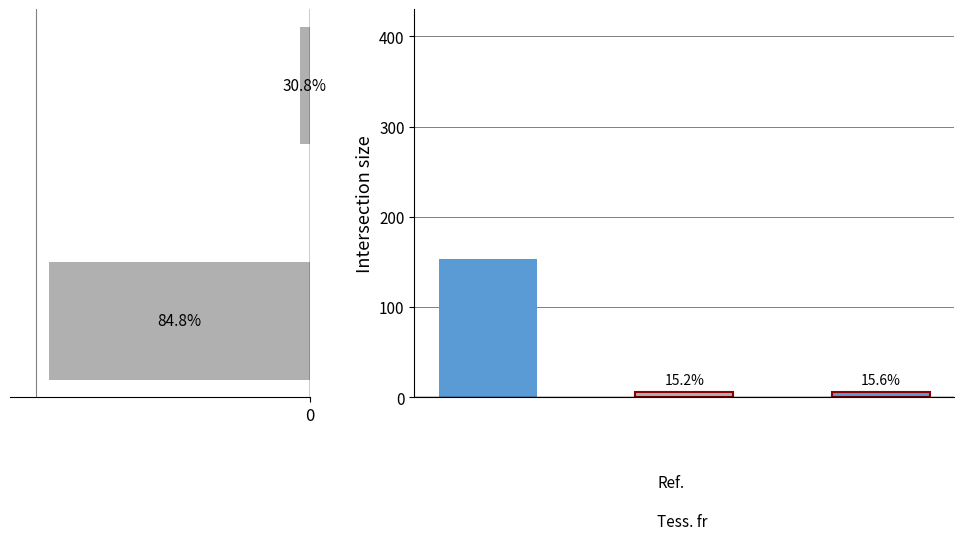

What is the maximum value shown in the chart?

153